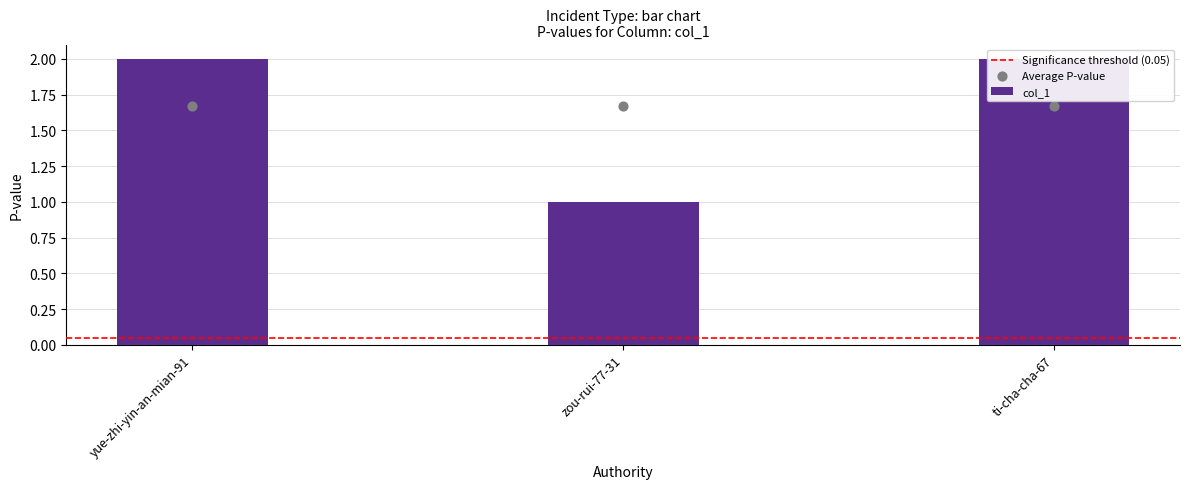

What is the ratio of the value at zou-rui-77-31 to the value at ti-cha-cha-67?

0.5